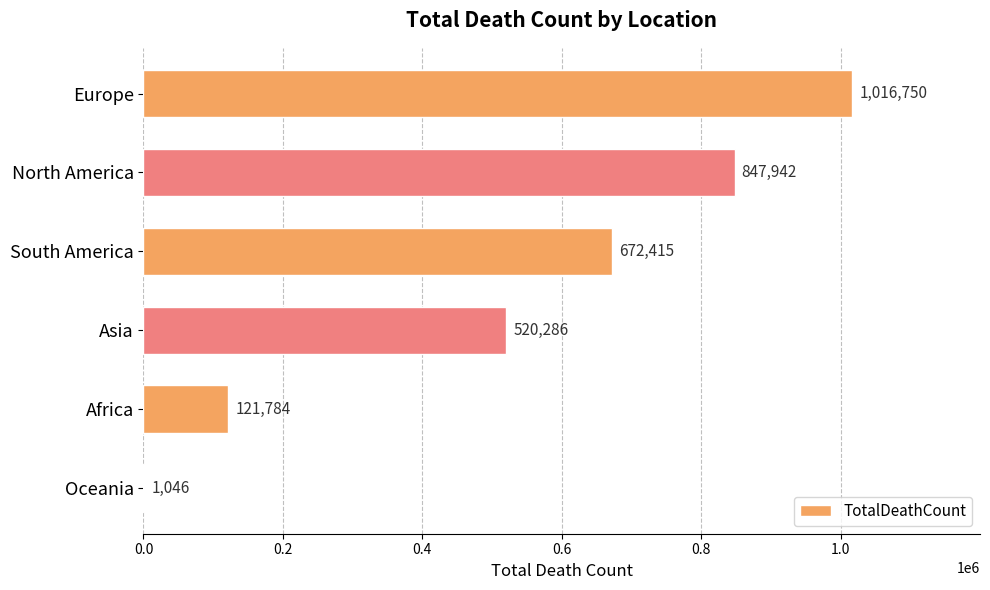

What is the sum of all values?

3180223